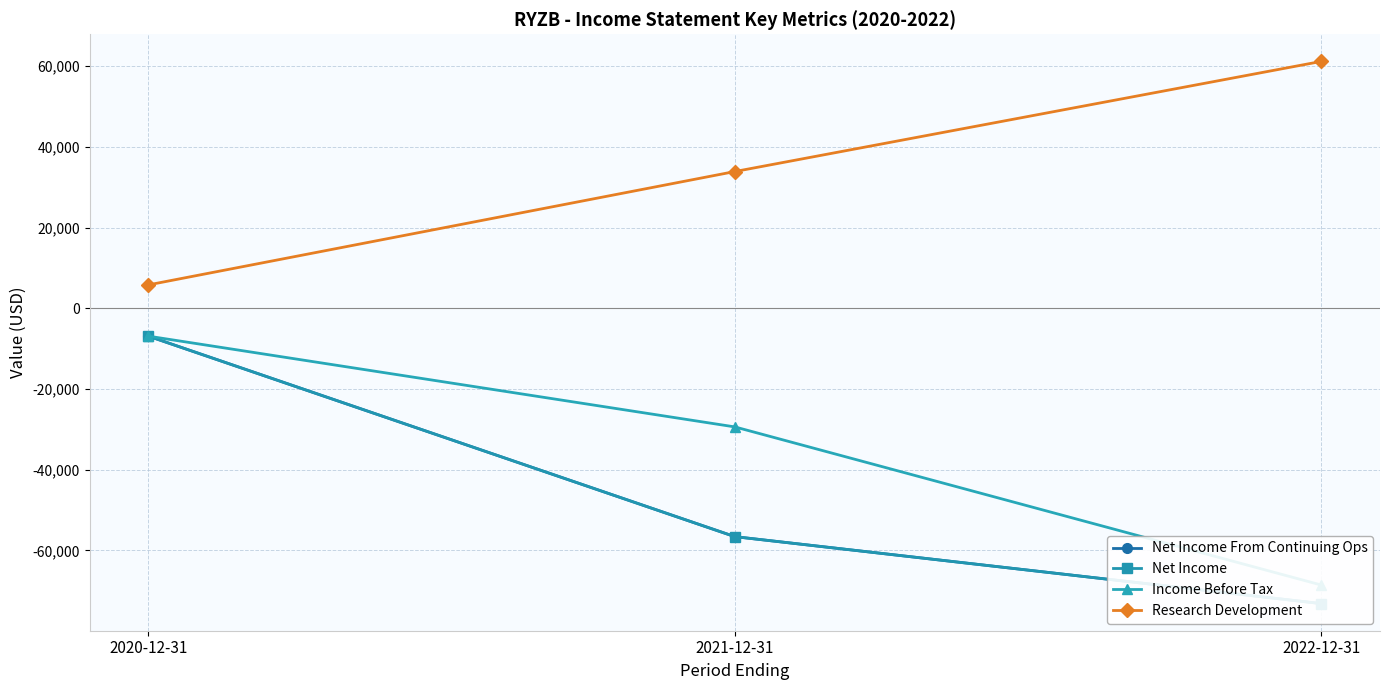

What is the spread (max minus min) of values at 2020-12-31?

12700